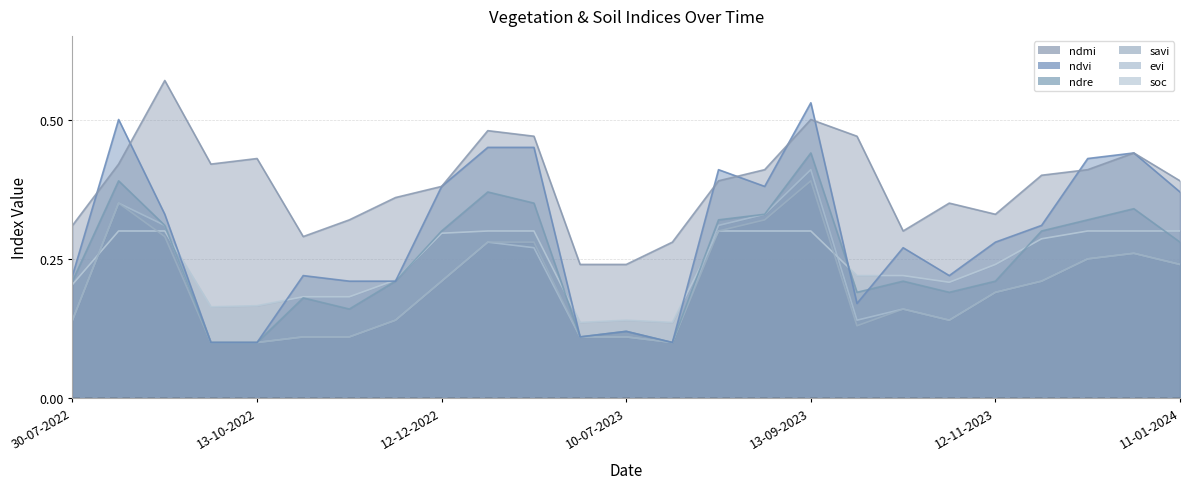

What is the label of the 5th point from the right?

12-11-2023